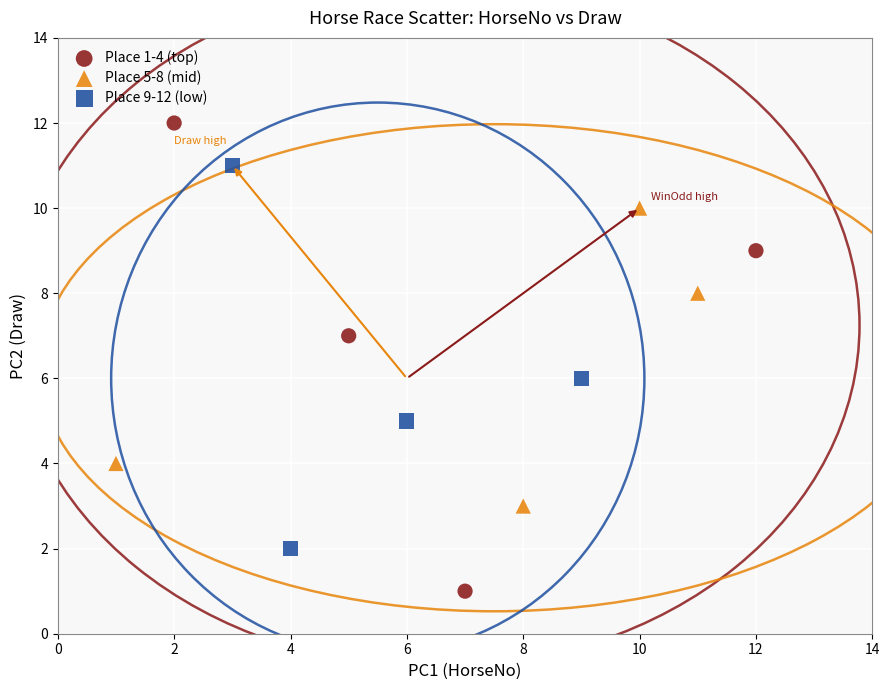

Which series contains the lowest Y value?

Place 1-4 (top)